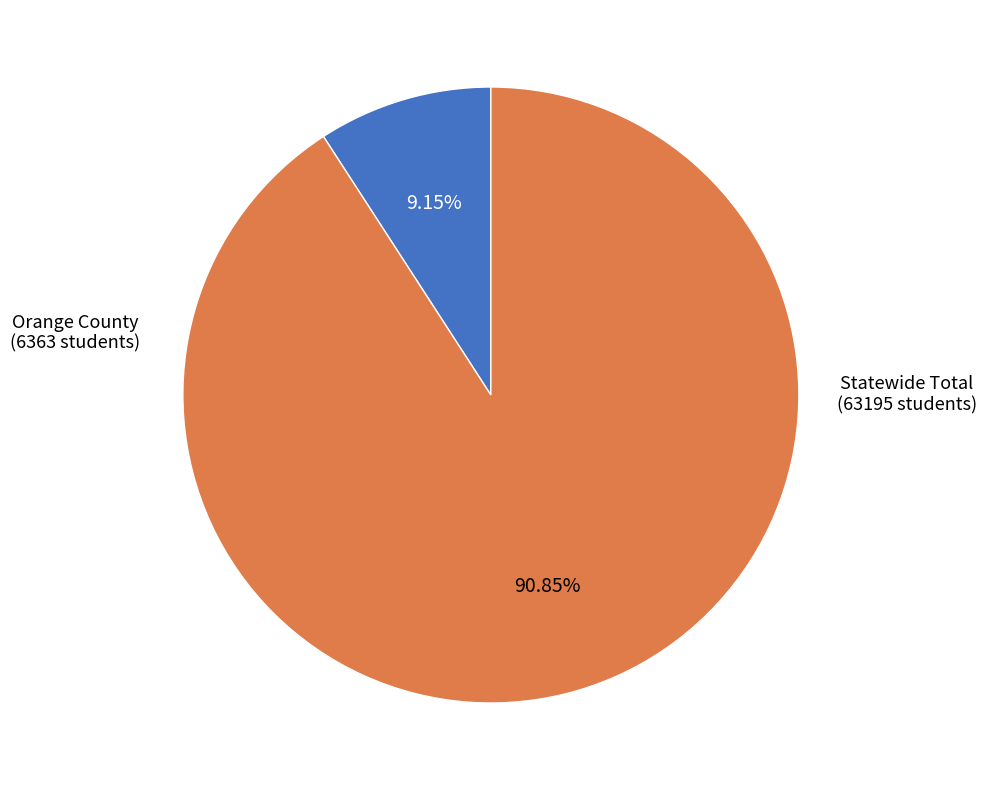

To the nearest percent, what is the difference between the Orange County and Statewide Total slice percentages?

82%